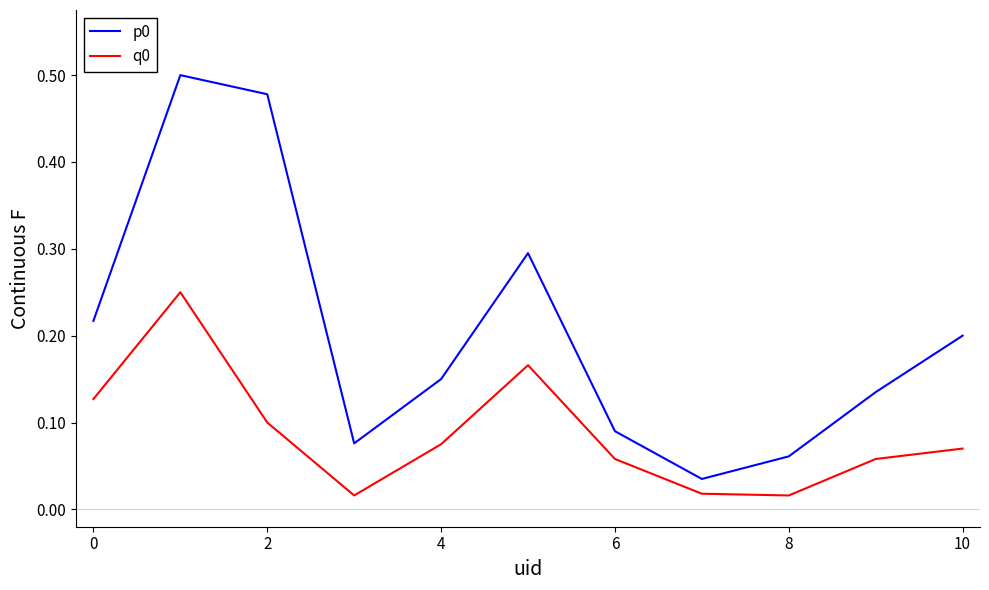

How many interior local peaks does the q0 series have?

2